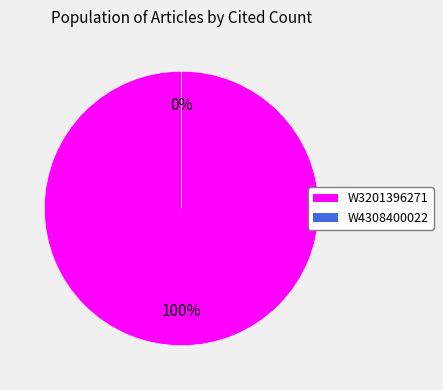

Combined, do W4308400022 and W3201396271 account for over 50%?

Yes